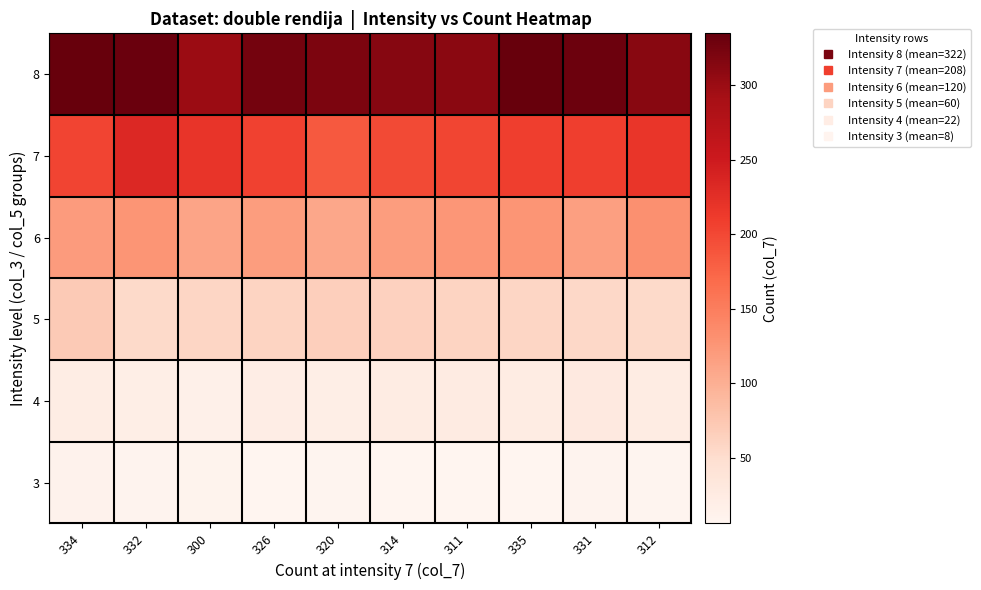

How many distinct data groups are displayed?

6